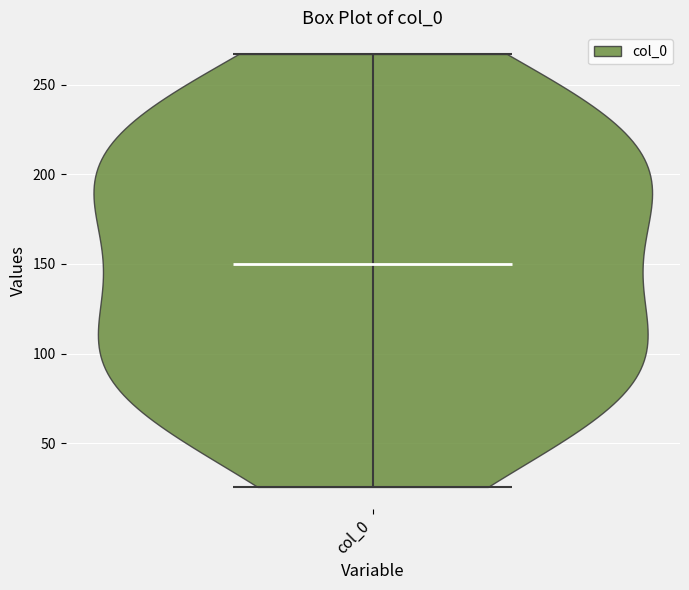

Read this violin plot against the y-axis: where its median line is, and the lowest and highest points the violin reaches. The values are not printed on the chart, so give them approximately, as read against the axis.

median line 150, lowest point 25, highest point 265